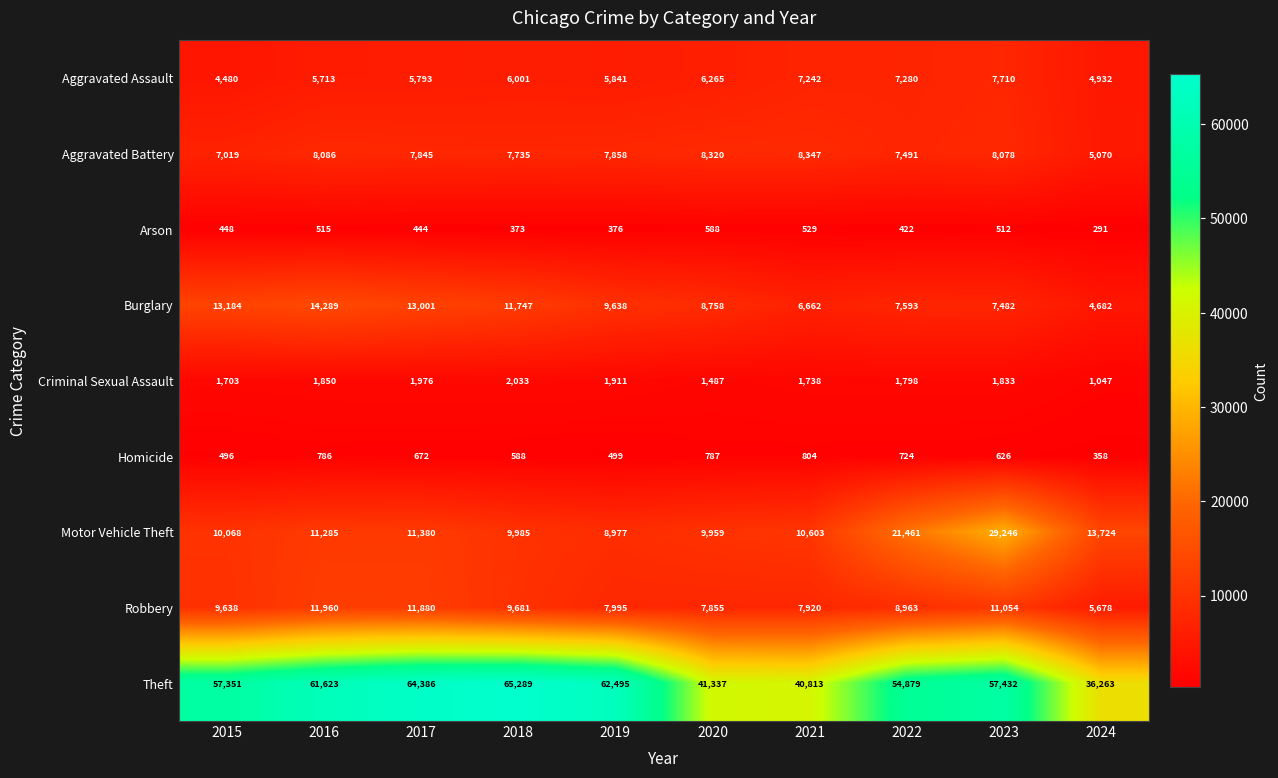

Where is Motor Vehicle Theft nearest to the value 19111?

2022